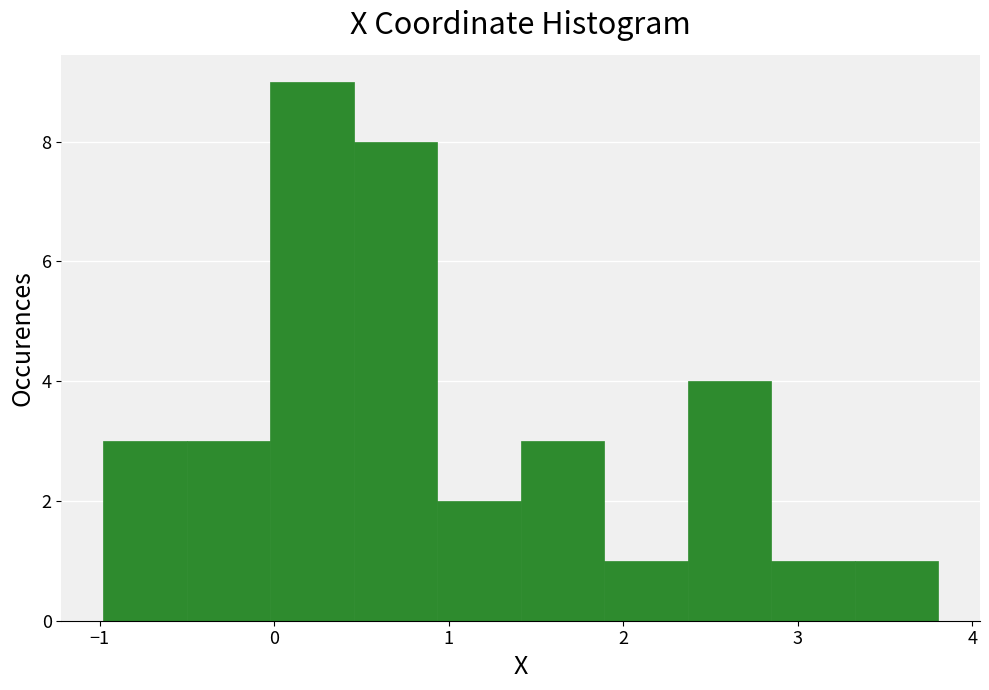

Reading left to right, transcribe this chart: for each bar, give the range it covers on the x-axis and its height. Neither the bar edges nor the heights are printed on the chart, so give them approximately, as read against the axes.

-1.0 to -0.5: 3
-0.5 to 0.0: 3
0.0 to 0.5: 9
0.5 to 0.9: 8
0.9 to 1.4: 2
1.4 to 1.9: 3
1.9 to 2.4: 1
2.4 to 2.8: 4
2.8 to 3.3: 1
3.3 to 3.8: 1